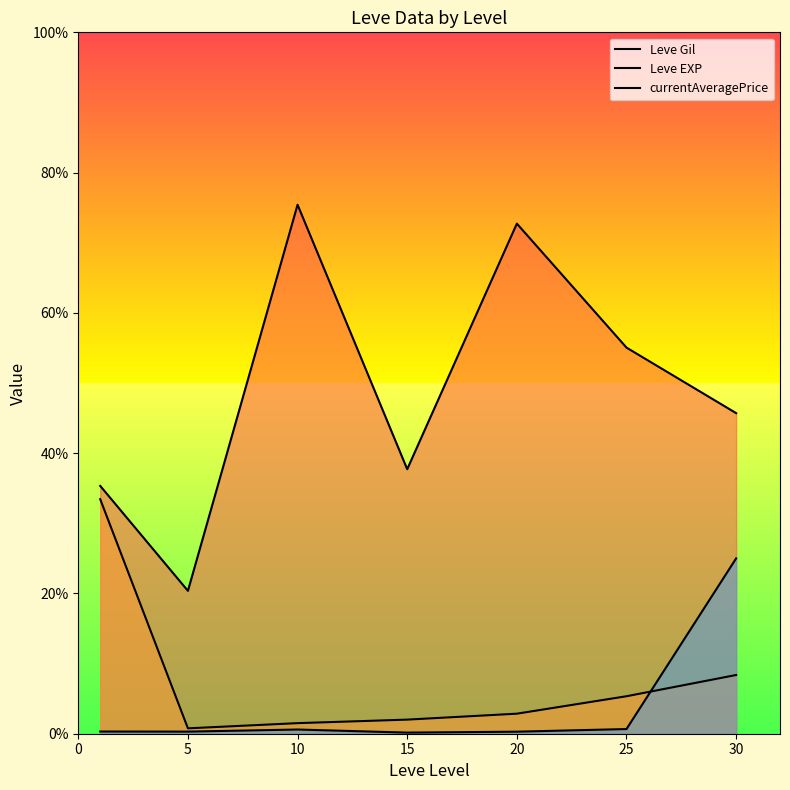

Which has a higher value, 15 or 30?

30